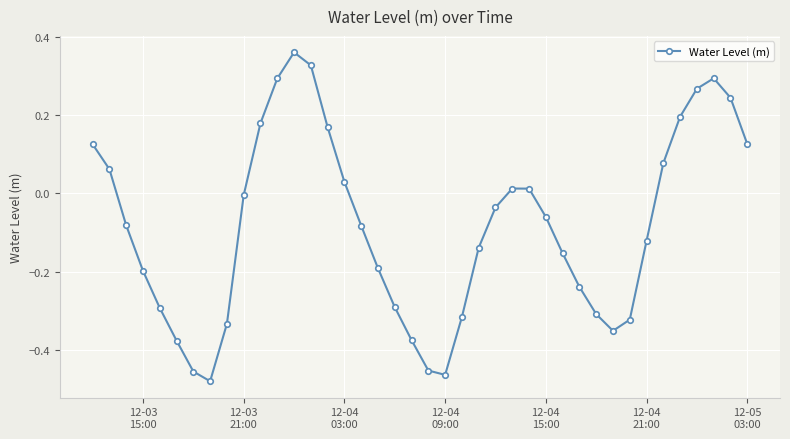

What is the difference between the second highest and minimum values?

0.8